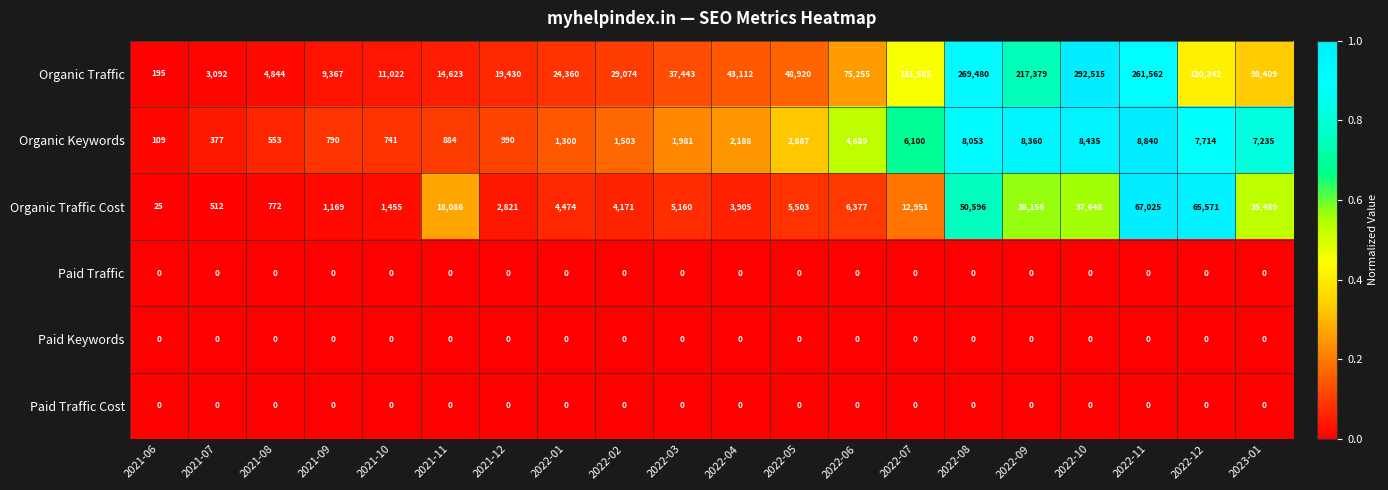

What is the spread (max minus min) of values at 2022-02?

29074